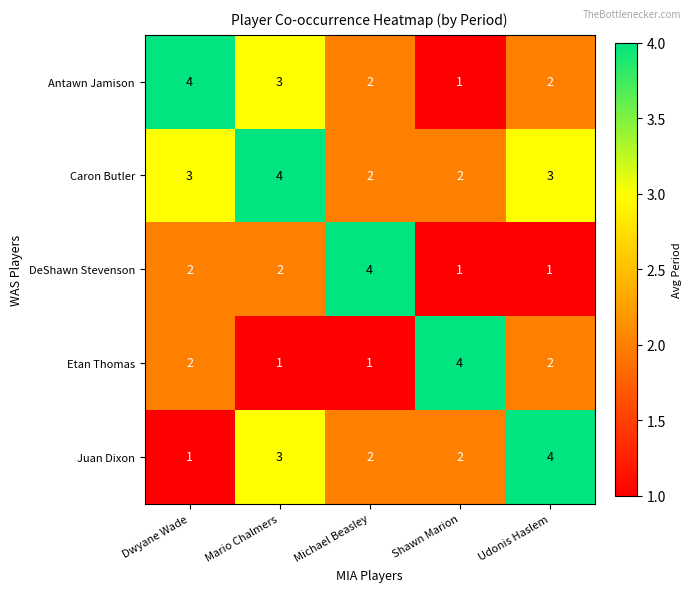

What is the difference between the maximum and minimum values in the Etan Thomas series?

3